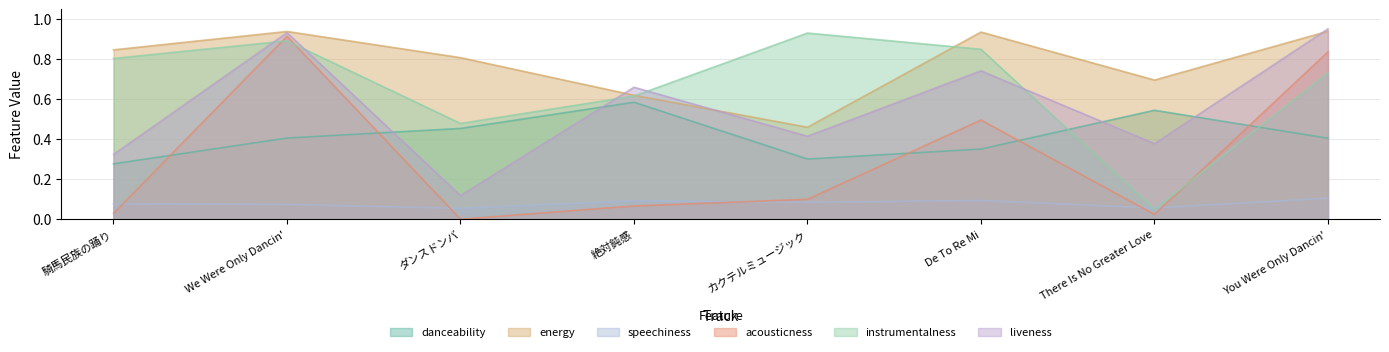

At which category does the chart reach its peak across all series?

You Were Only Dancin'